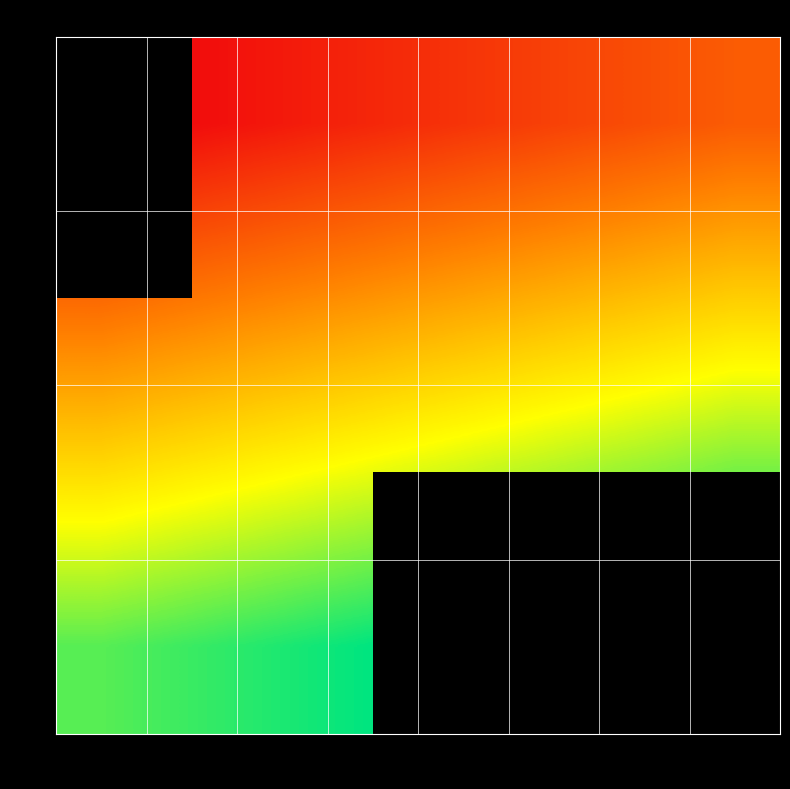

What is the approximate value of 18 at 15?

0.8